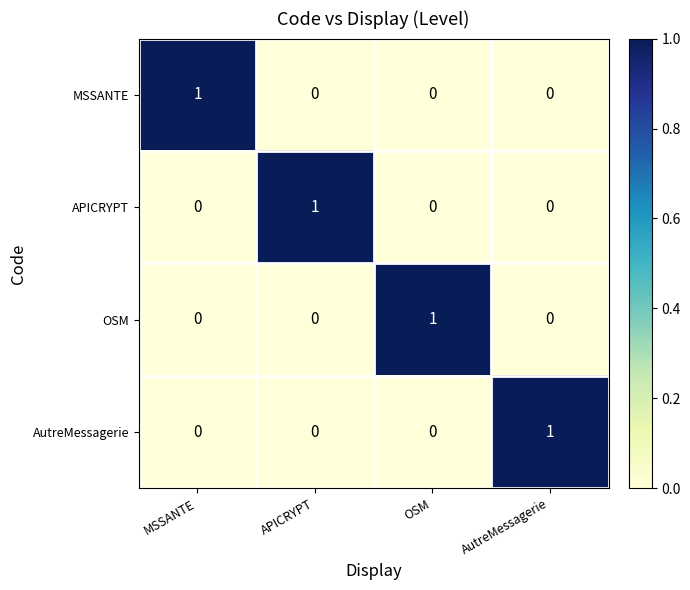

Is the value of APICRYPT at APICRYPT greater than the value of MSSANTE at APICRYPT?

Yes